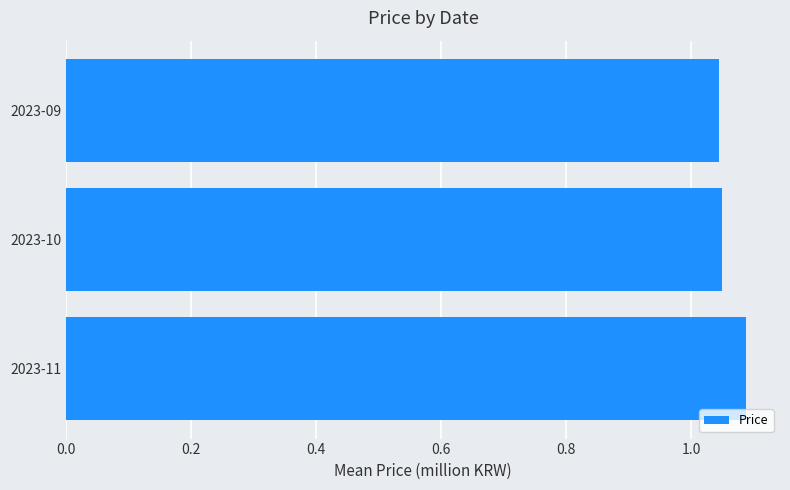

Count the number of categories in the chart.

3